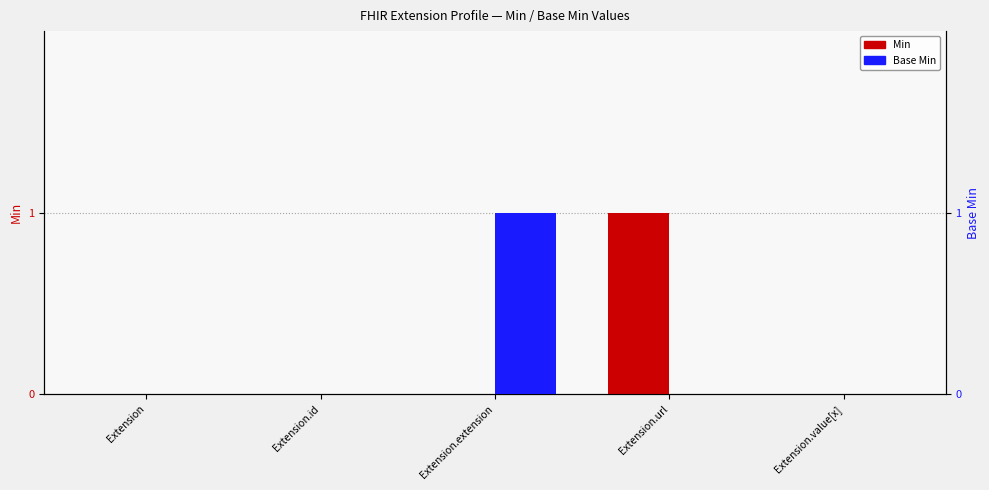

List the labels in order of Min value, largest first.

Extension.url, Extension, Extension.id, Extension.extension, Extension.value[x]